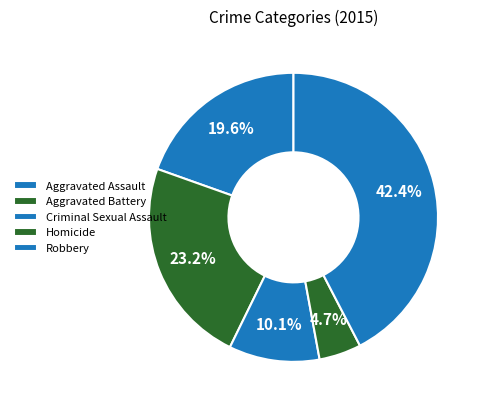

How many segments does this pie chart have?

5